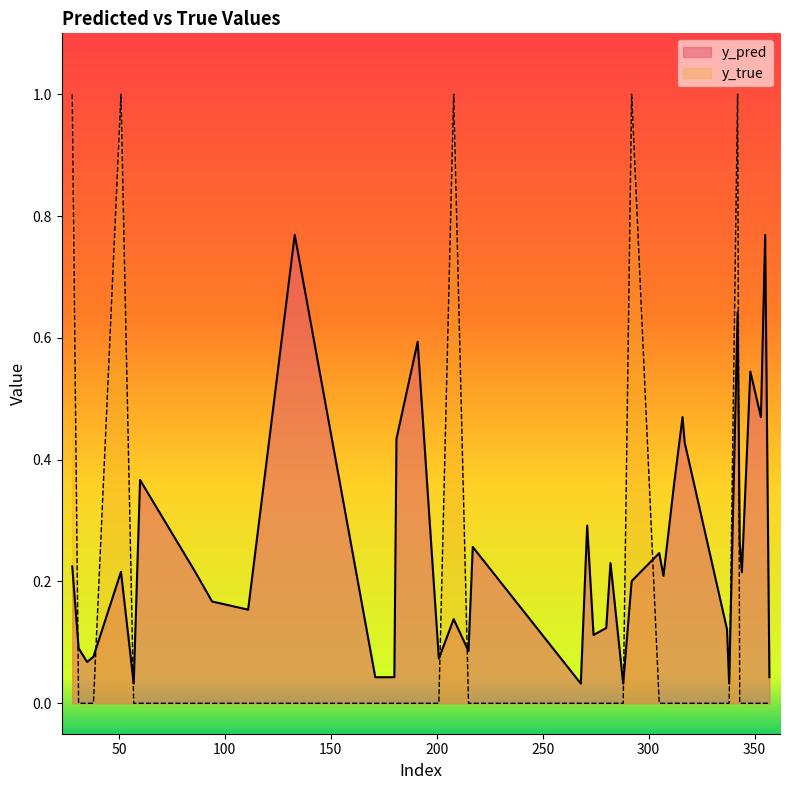

List the labels in order of y_true value, smallest first.

31, 35, 38, 57, 60, 86, 94, 111, 133, 171, 180, 181, 191, 201, 215, 217, 268, 271, 274, 280, 282, 288, 305, 307, 312, 316, 317, 337, 338, 343, 344, 348, 353, 355, 357, 28, 51, 208, 292, 342